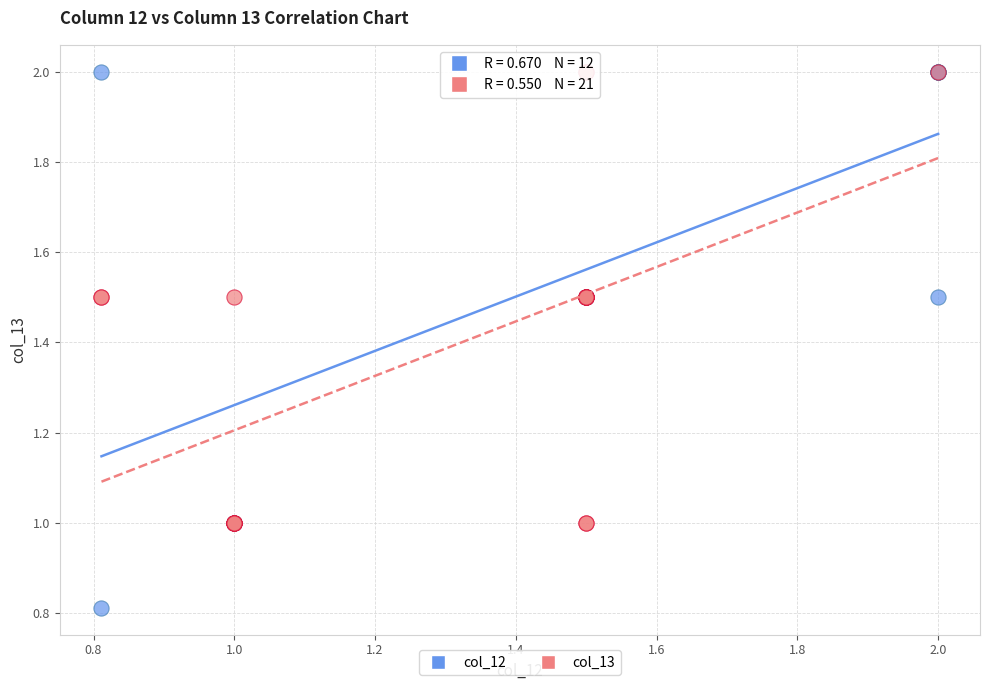

Which series contains the lowest Y value?

col_12